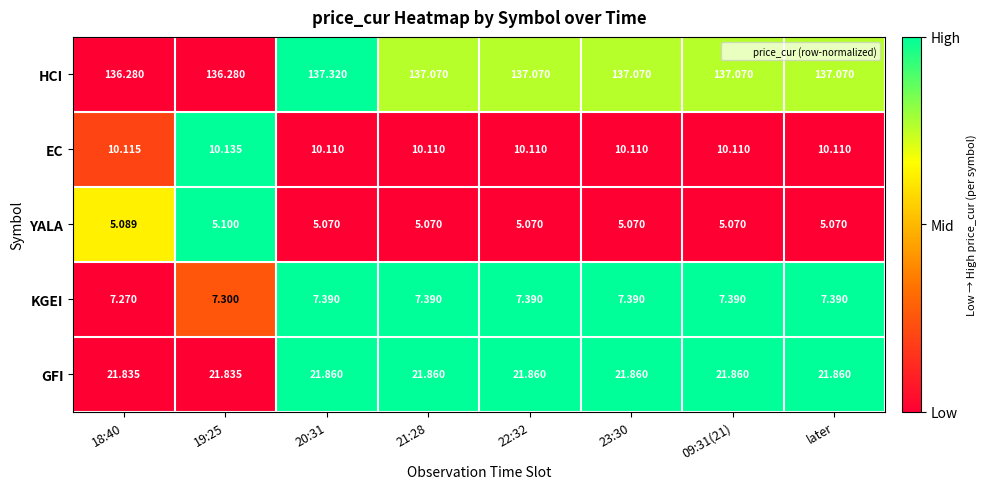

Which series has the largest total across all categories?

HCI